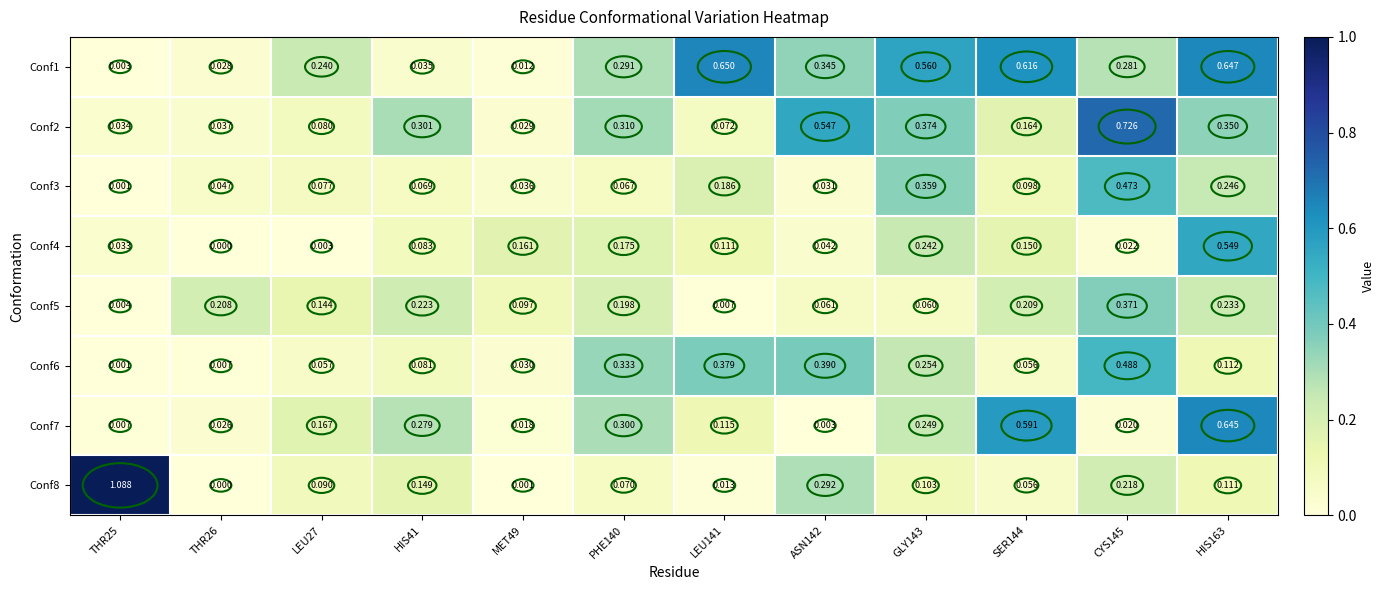

Is the value of Conf6 at HIS41 greater than the value of Conf4 at HIS163?

No